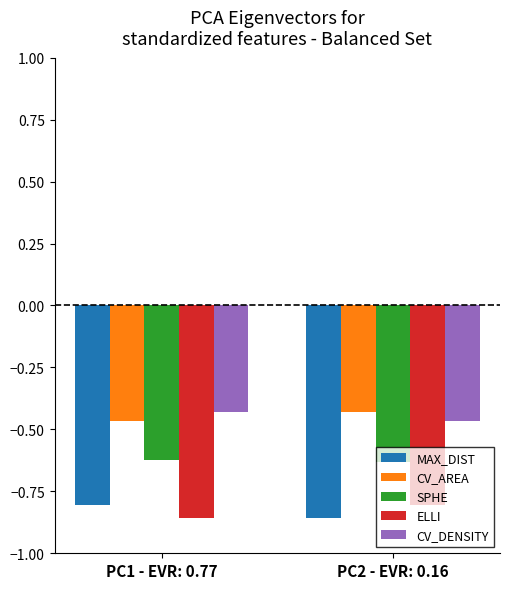

Is the value of ELLI at PC1 - EVR: 0.77 greater than the value of CV_DENSITY at PC2 - EVR: 0.16?

No